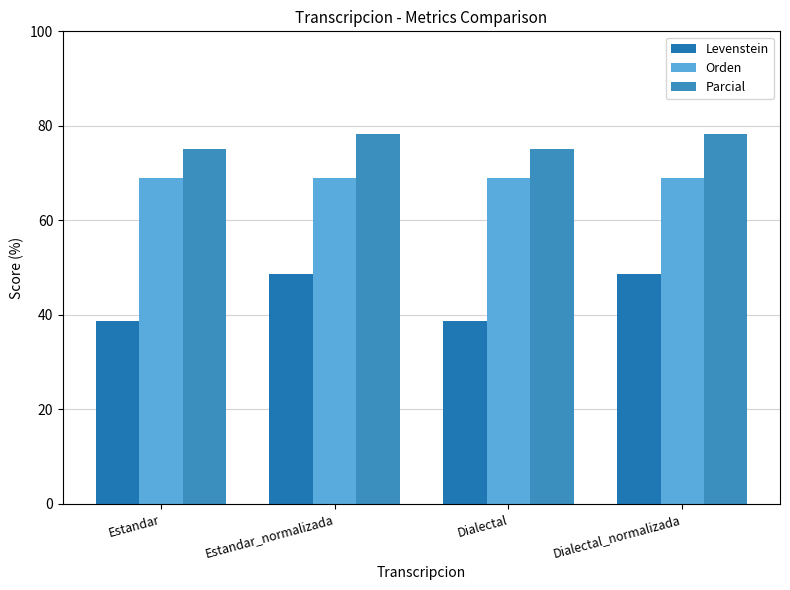

What is the difference between the highest and lowest values at Estandar?

36.2